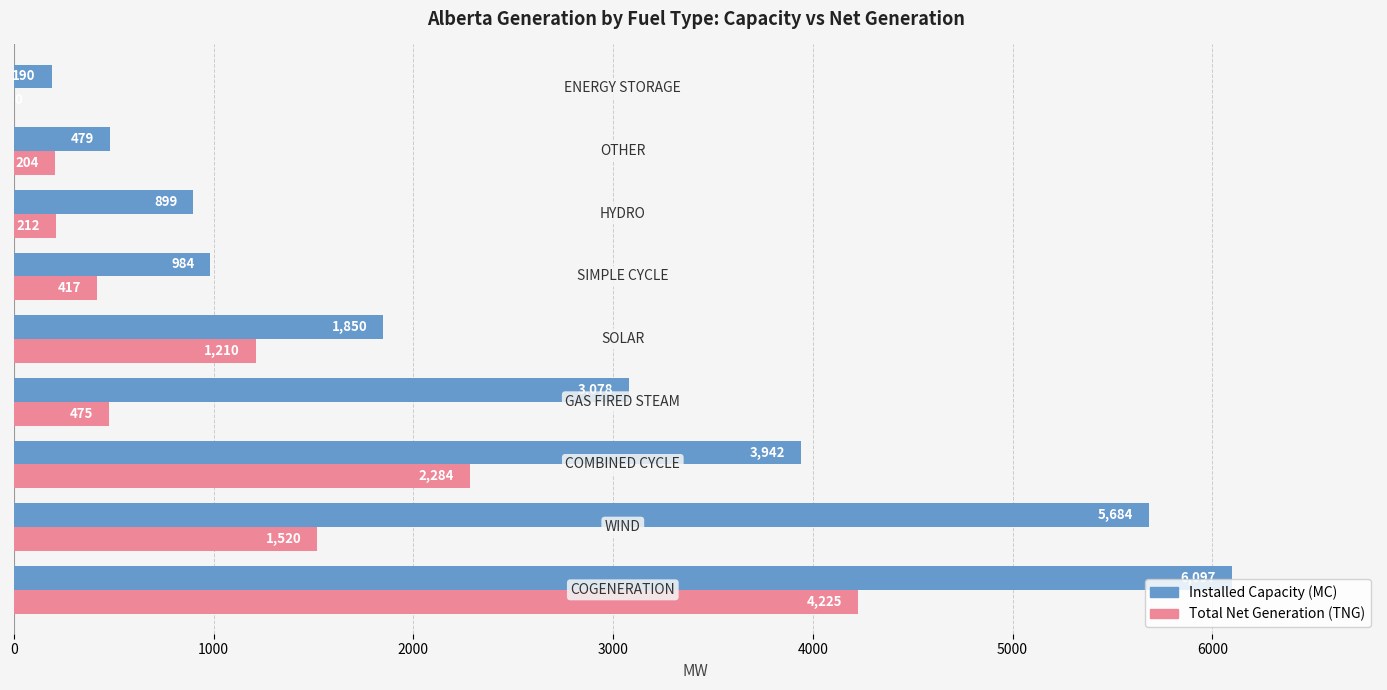

How many categories are shown in the chart?

9